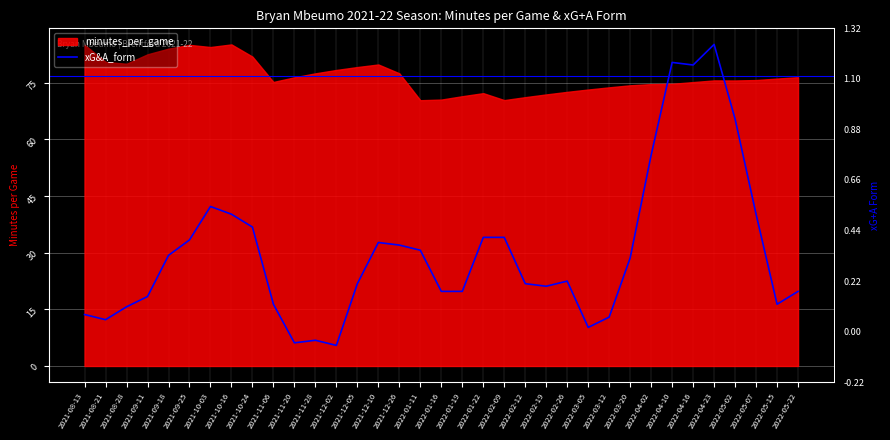

What is the greatest value displayed?

85.1